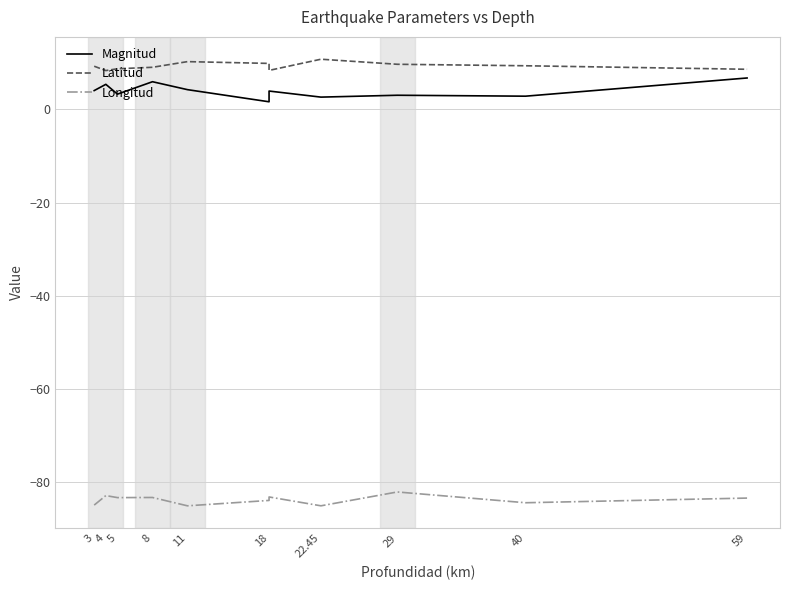

True or false: Magnitud and Latitud cross at least once.

False